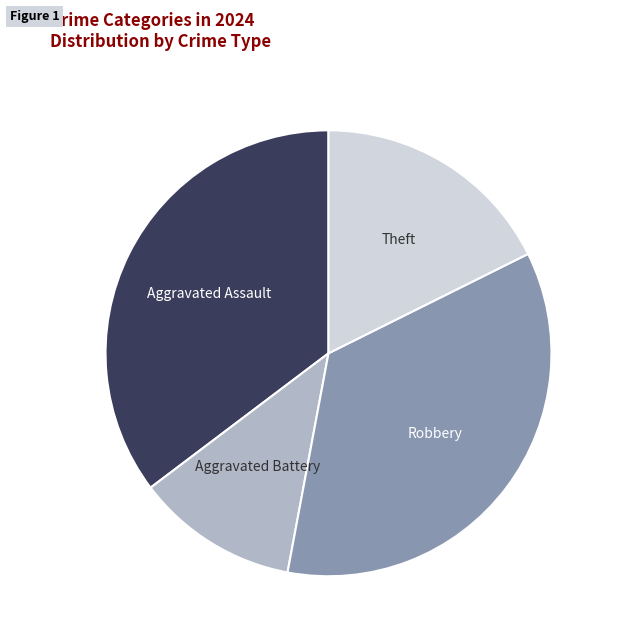

Is there a majority slice in this chart?

No